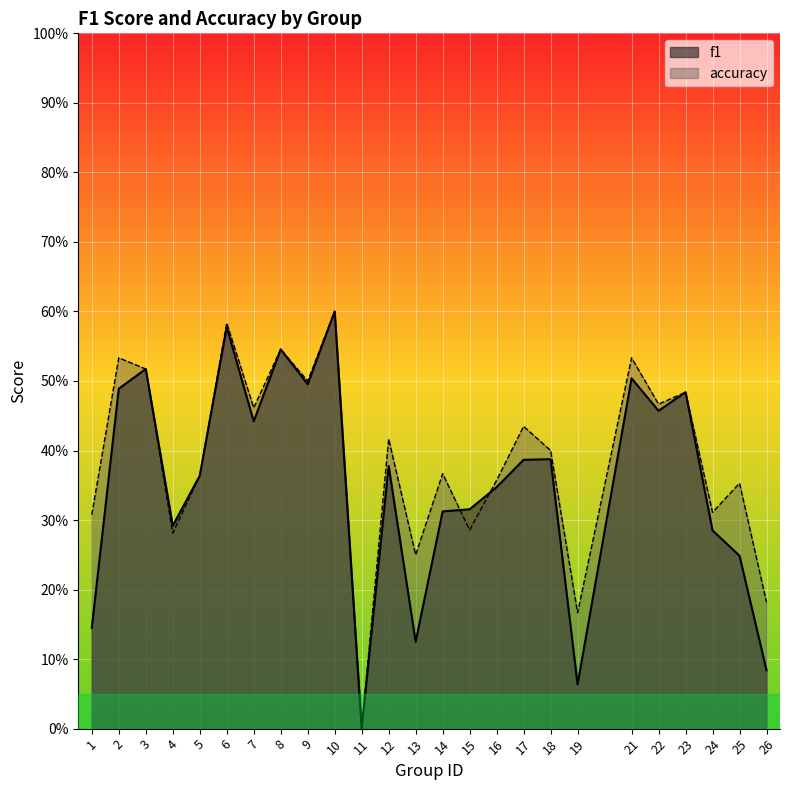

Rank the series at 16 from lowest to highest value.

f1, accuracy